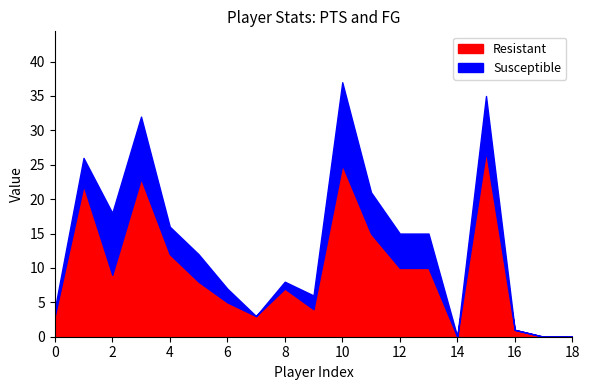

Reading right to left, list all the values displayed in this chart.

0	0	1	27	0	10	10	15	25	4	7	3	5	8	12	23	9	22	3